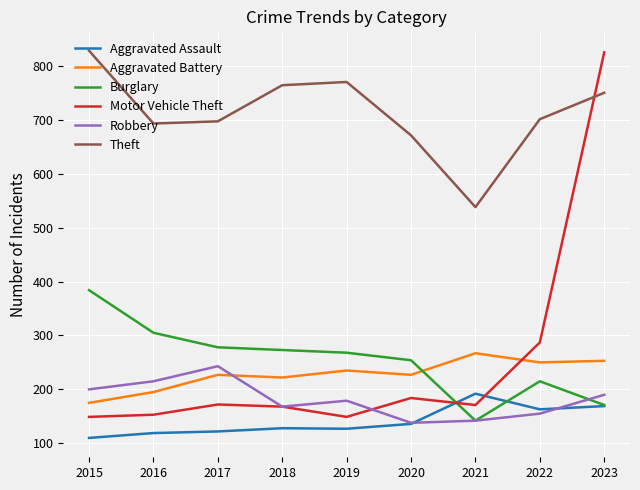

What is the minimum value for Aggravated Battery?

175